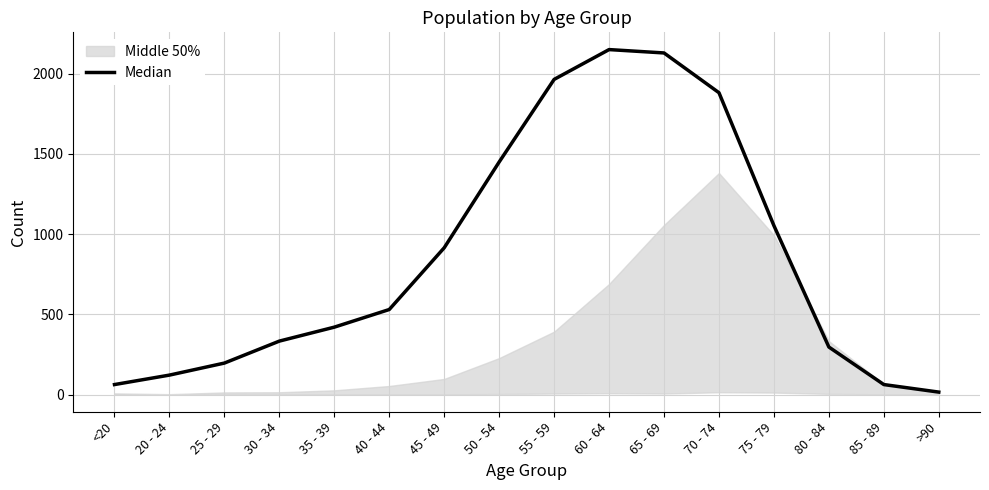

Rank the categories by value from lowest to highest.

>90, <20, 85 - 89, 20 - 24, 25 - 29, 80 - 84, 30 - 34, 35 - 39, 40 - 44, 45 - 49, 75 - 79, 50 - 54, 70 - 74, 55 - 59, 65 - 69, 60 - 64